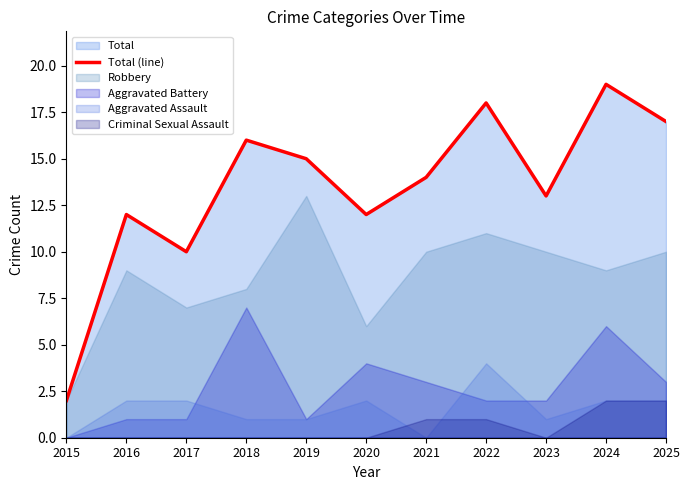

What is the change in value from 2021 to 2022?

+4